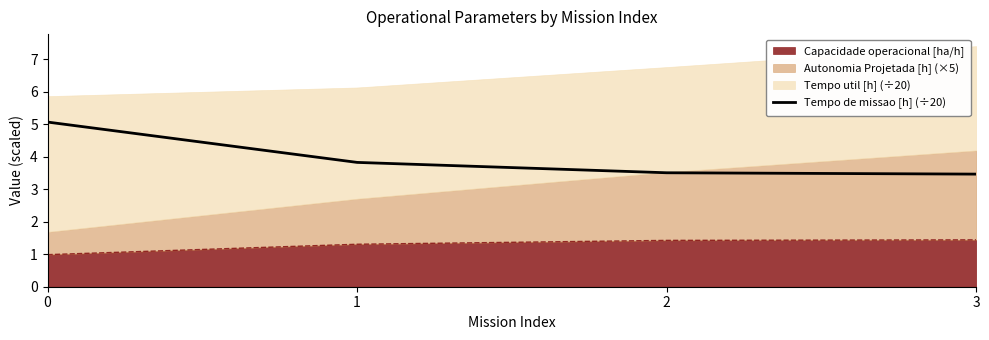

The chart shows a value of 3.8 at 1. True or false?

True